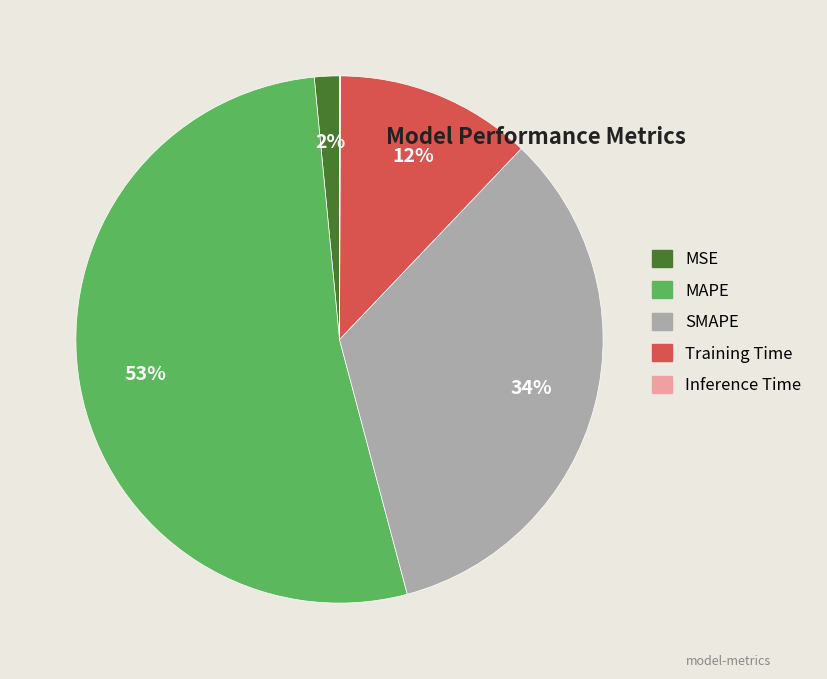

Does MAPE represent more than half of the total?

Yes